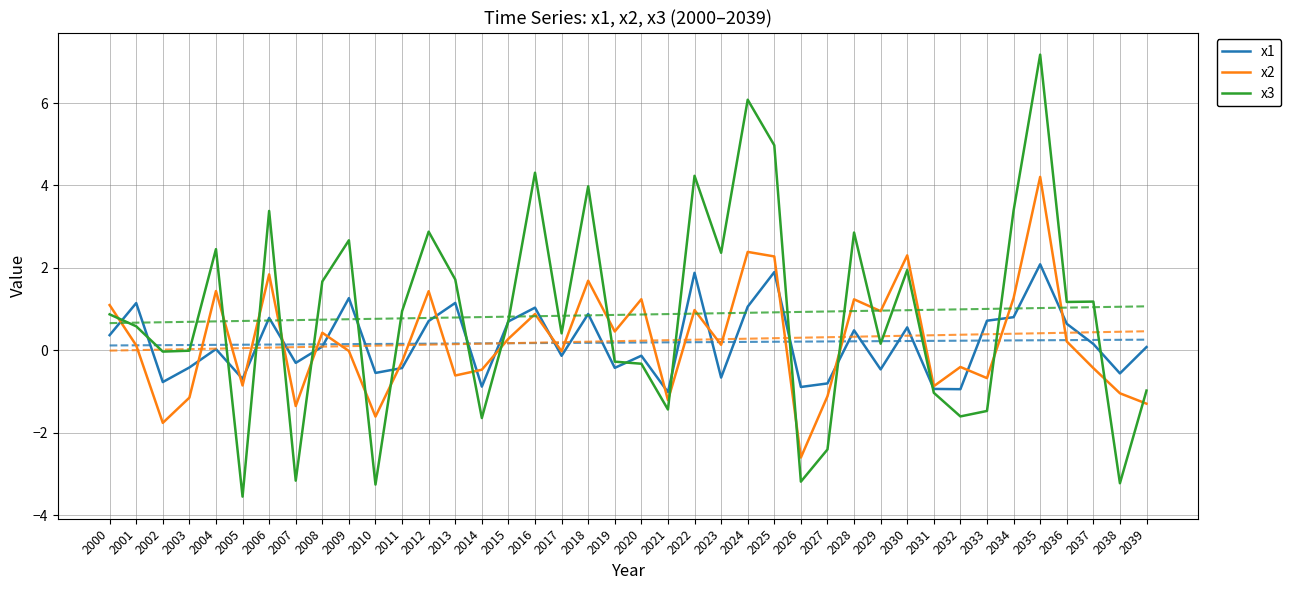

Where do x2 and x1 first cross each other?

2000 and 2001